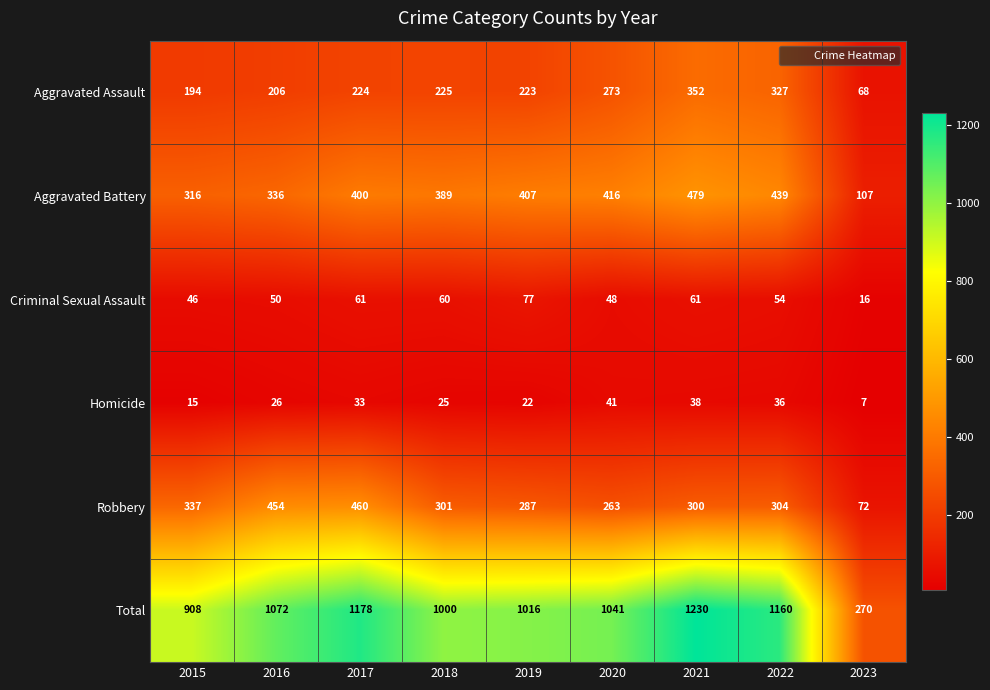

Between 2020 and 2022, which series saw the biggest shift?

Total